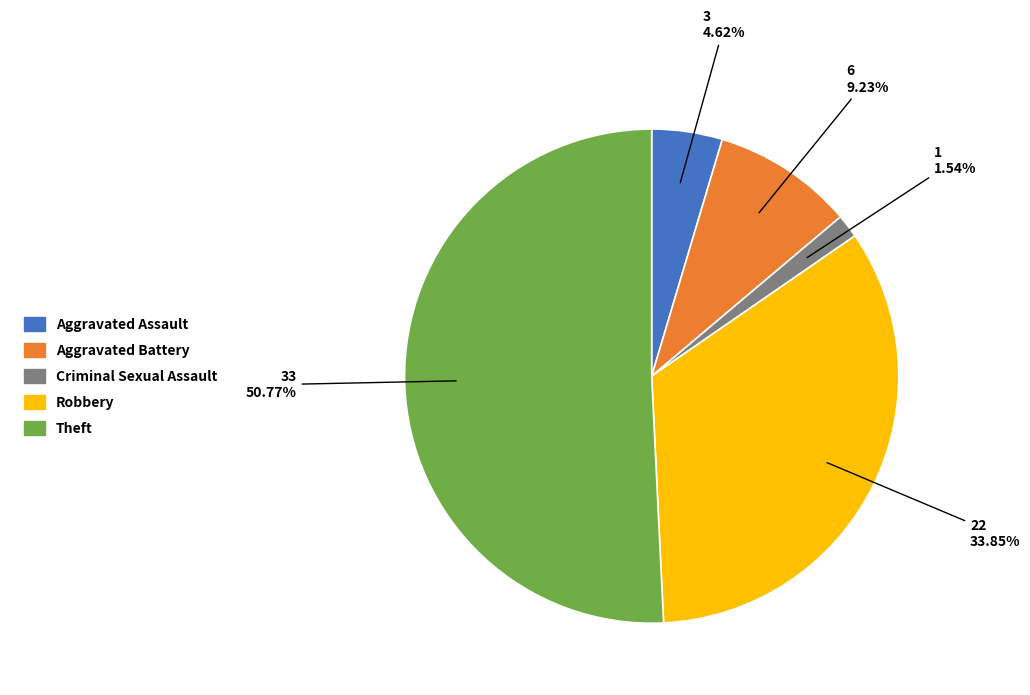

How many slices are in this pie chart?

5